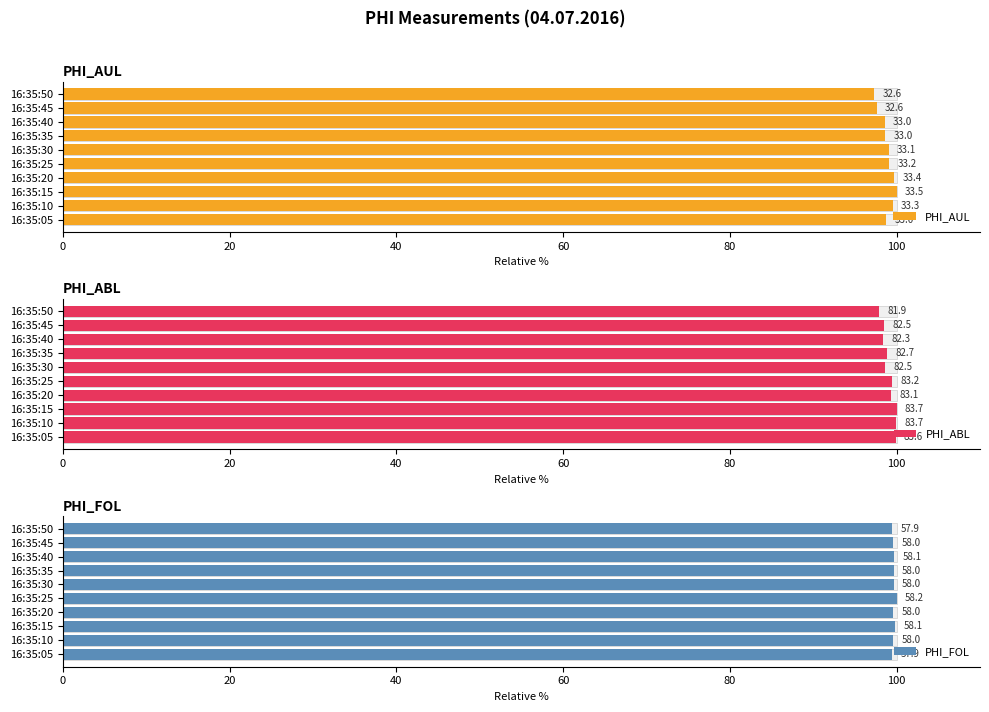

Is it true that PHI_AUL equals 29.1 at 16:35:25?

False